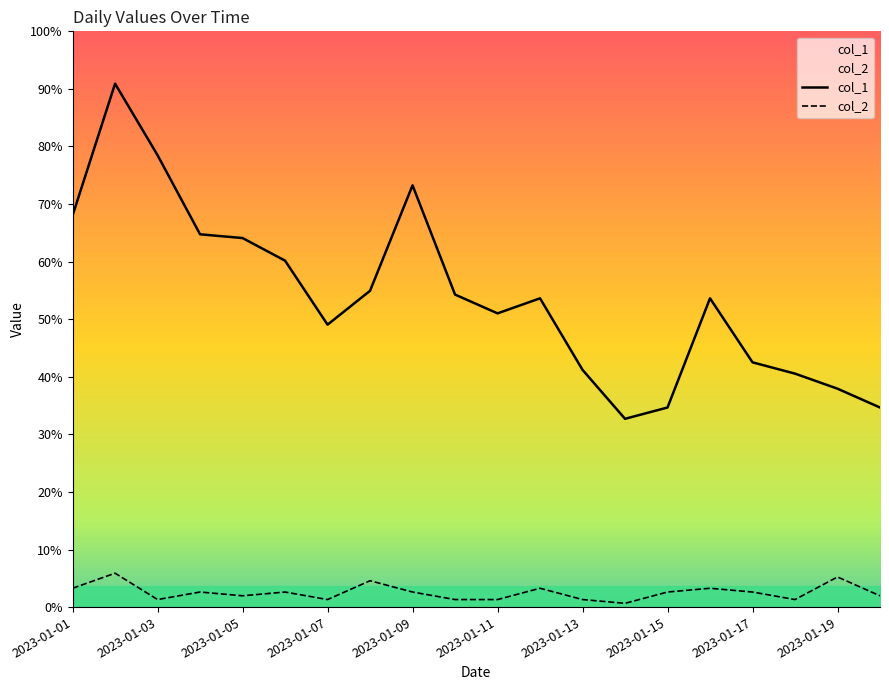

How many interior local peaks does the col_1 series have?

4